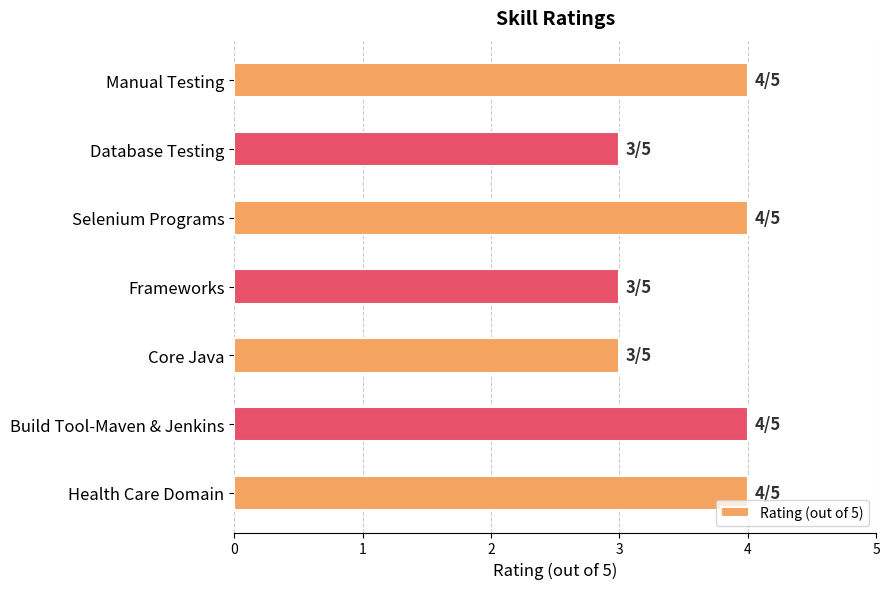

Approximately how many times larger is the value at Database Testing compared to Manual Testing?

0.8